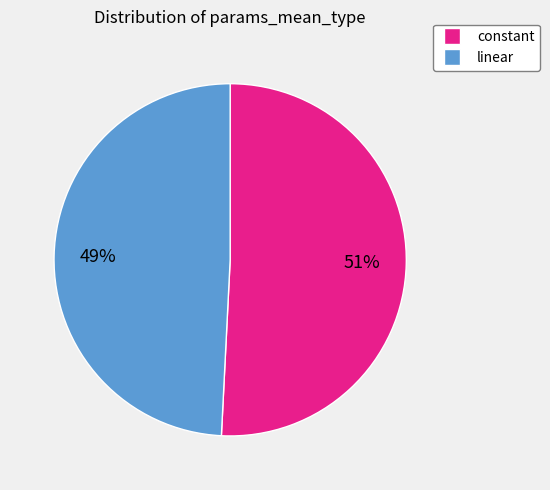

How many segments does this pie chart have?

2